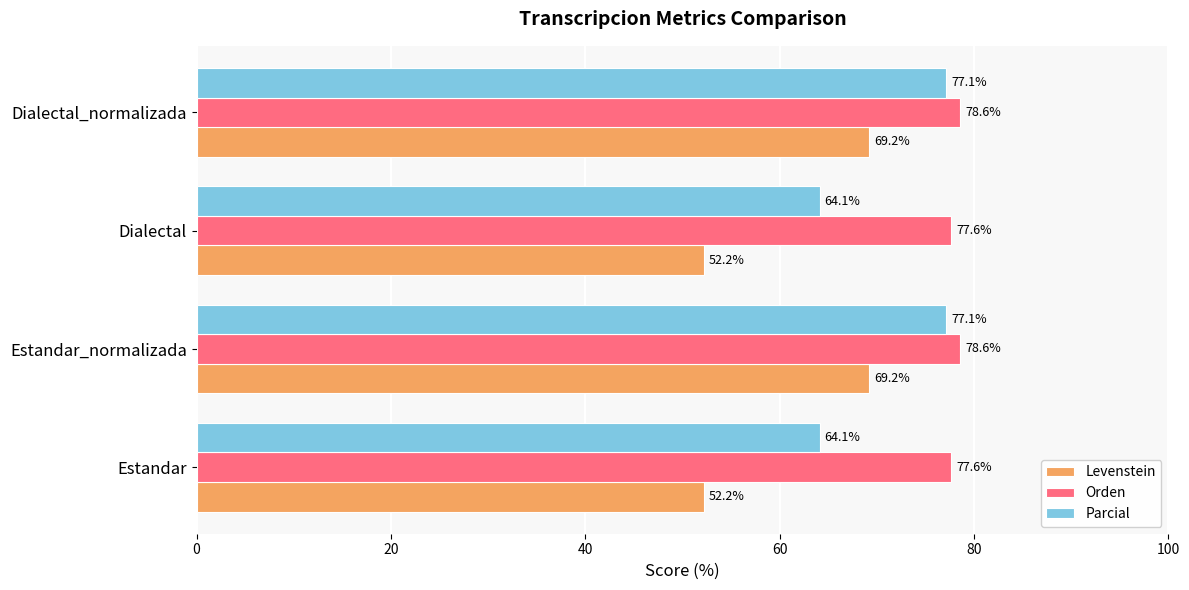

Which series changed the most between Estandar and Dialectal_normalizada?

Levenstein